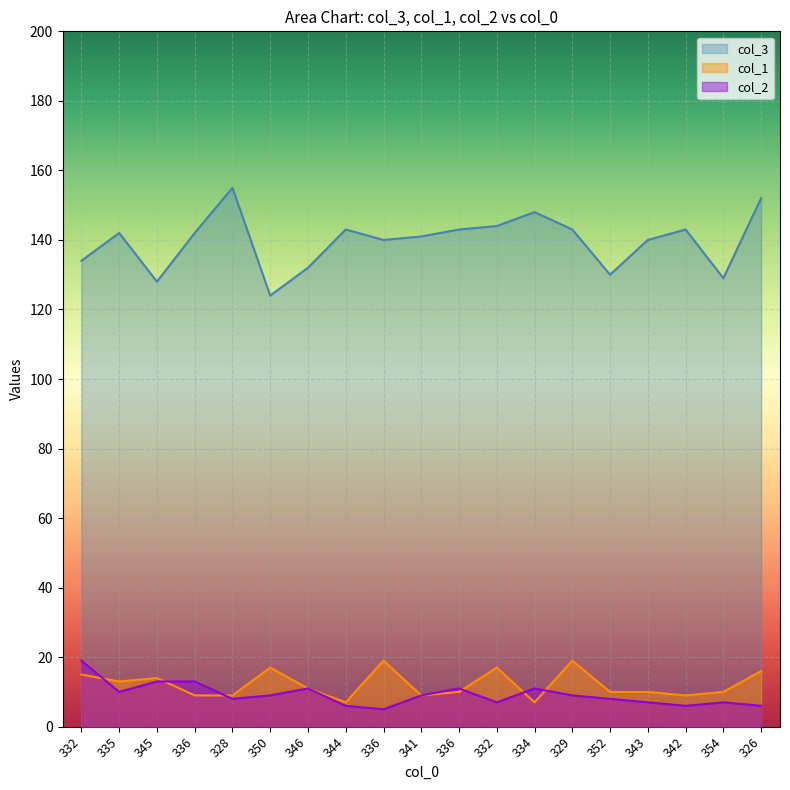

Reading left to right, extract all data points from this chart.

col_3: 332=134	335=142	345=128	336=142	328=155	350=124	346=132	344=143	336=140	341=141	336=143	332=144	334=148	329=143	352=130	343=140	342=143	354=129	326=152
col_1: 332=15	335=13	345=14	336=9	328=9	350=17	346=11	344=7	336=19	341=9	336=10	332=17	334=7	329=19	352=10	343=10	342=9	354=10	326=16
col_2: 332=19	335=10	345=13	336=13	328=8	350=9	346=11	344=6	336=5	341=9	336=11	332=7	334=11	329=9	352=8	343=7	342=6	354=7	326=6